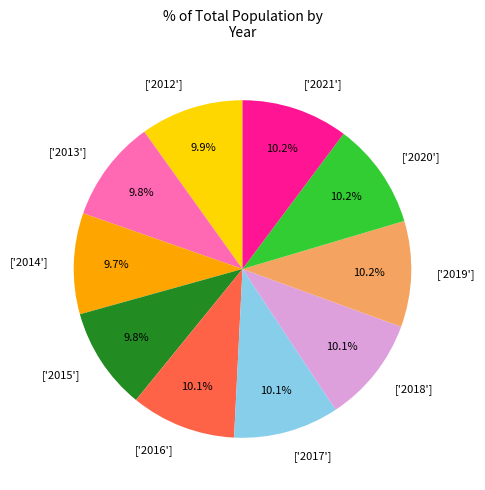

Approximately how many times larger is the value at ['2015'] compared to ['2014']?

1.0